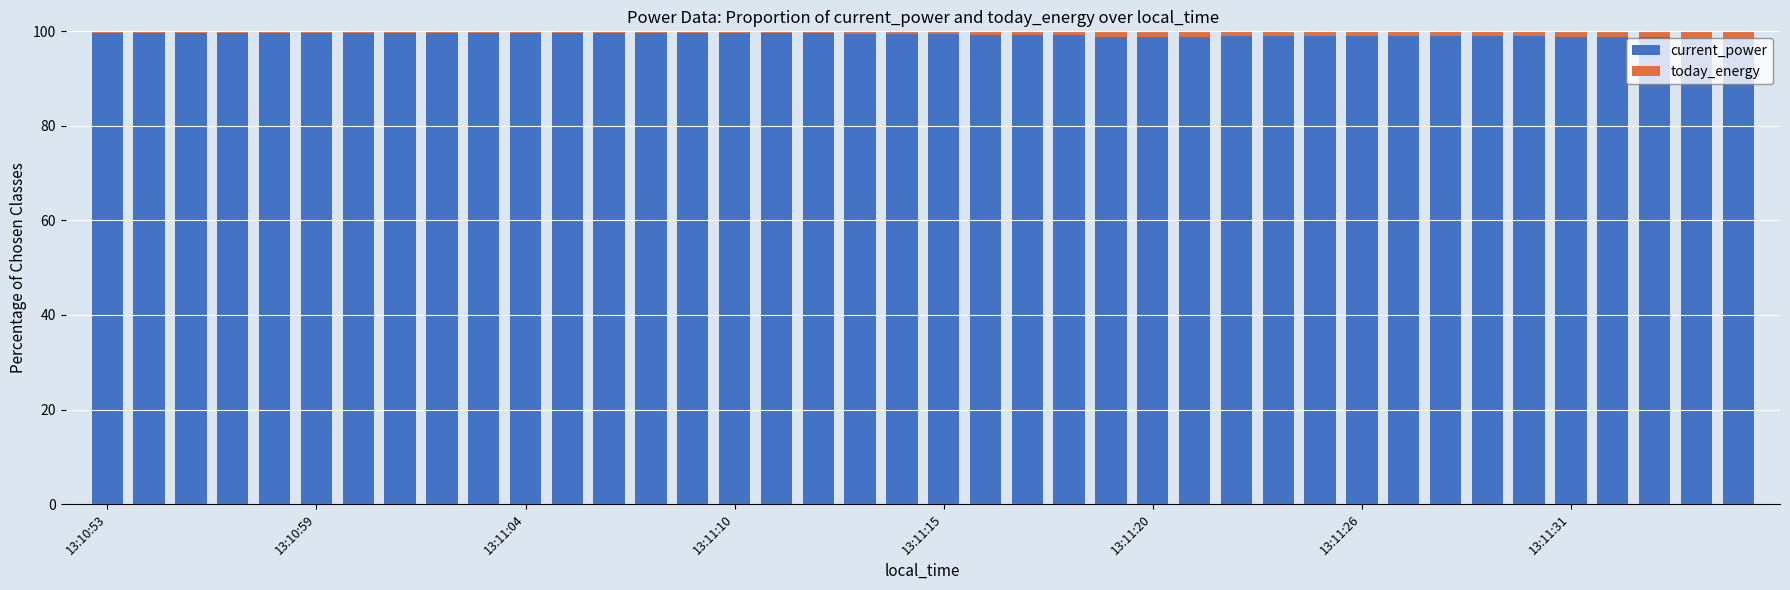

What is the lowest value of the current_power series?

98.7